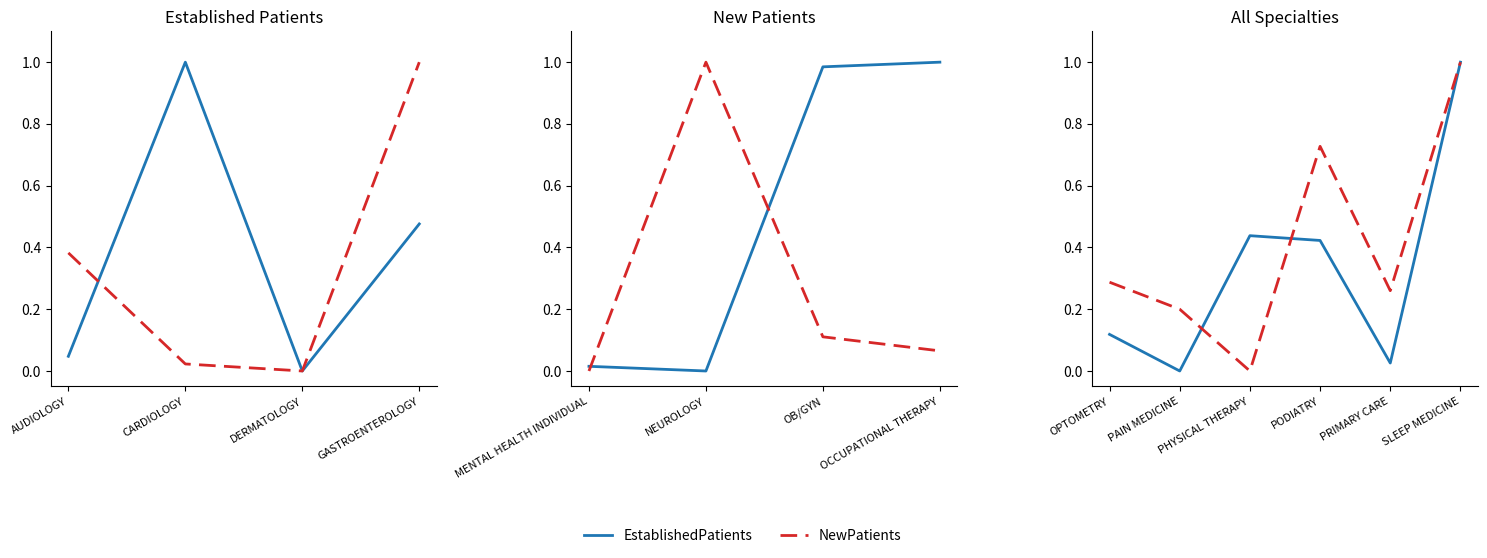

Does the chart have visible grid lines?

No